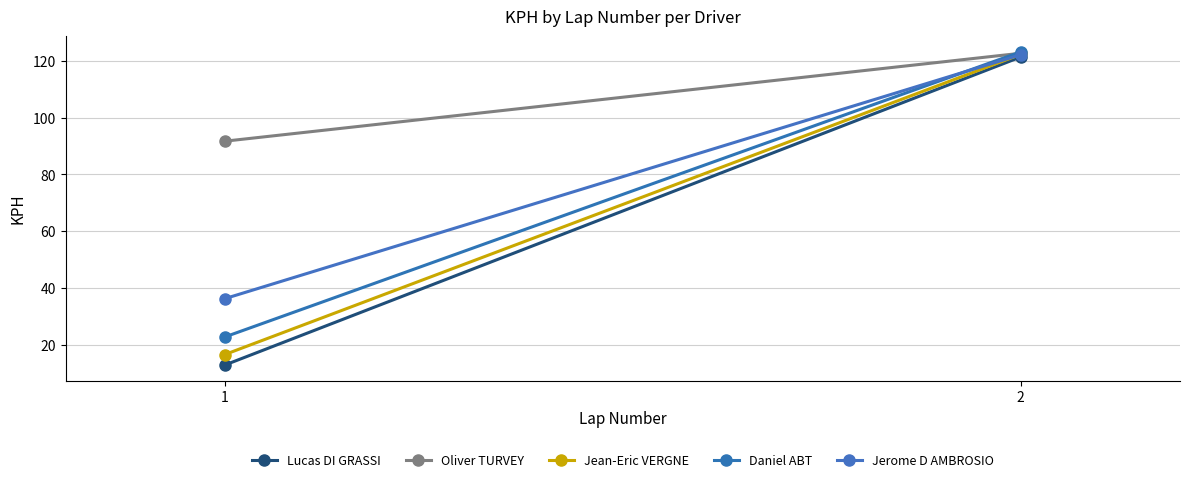

List the labels in order of Jerome D AMBROSIO value, smallest first.

1, 2